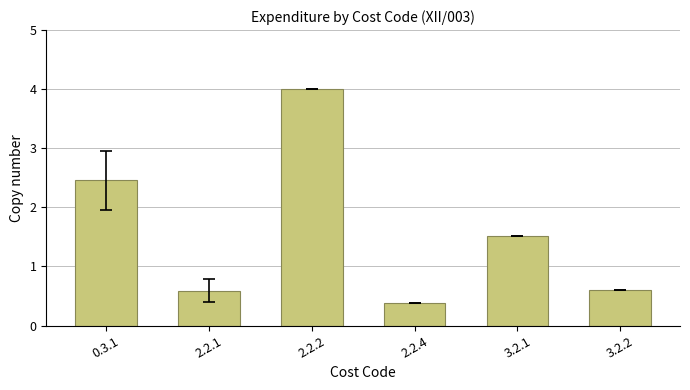

Read the value at 3.2.1.

1.5